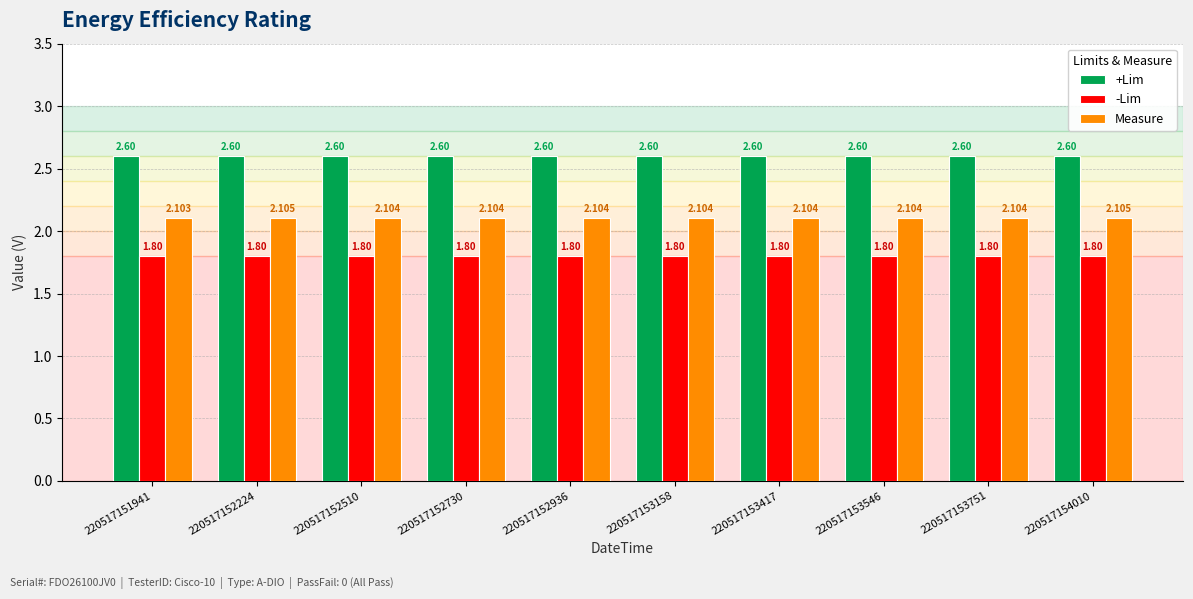

The value of -Lim at 220517152224 is 3.1. True or false?

False